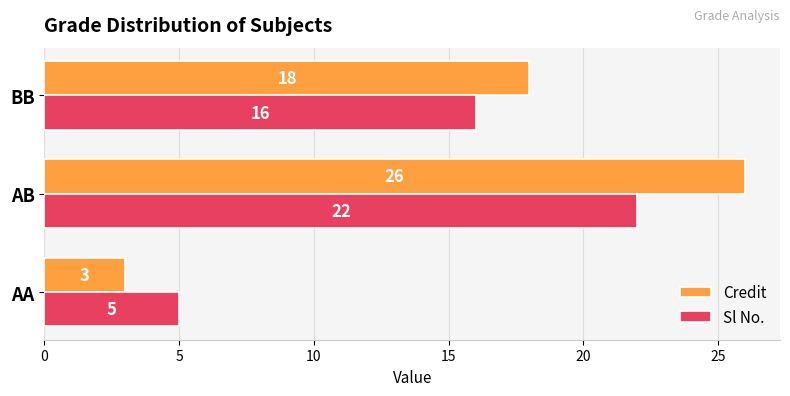

What is the greatest value displayed?

26